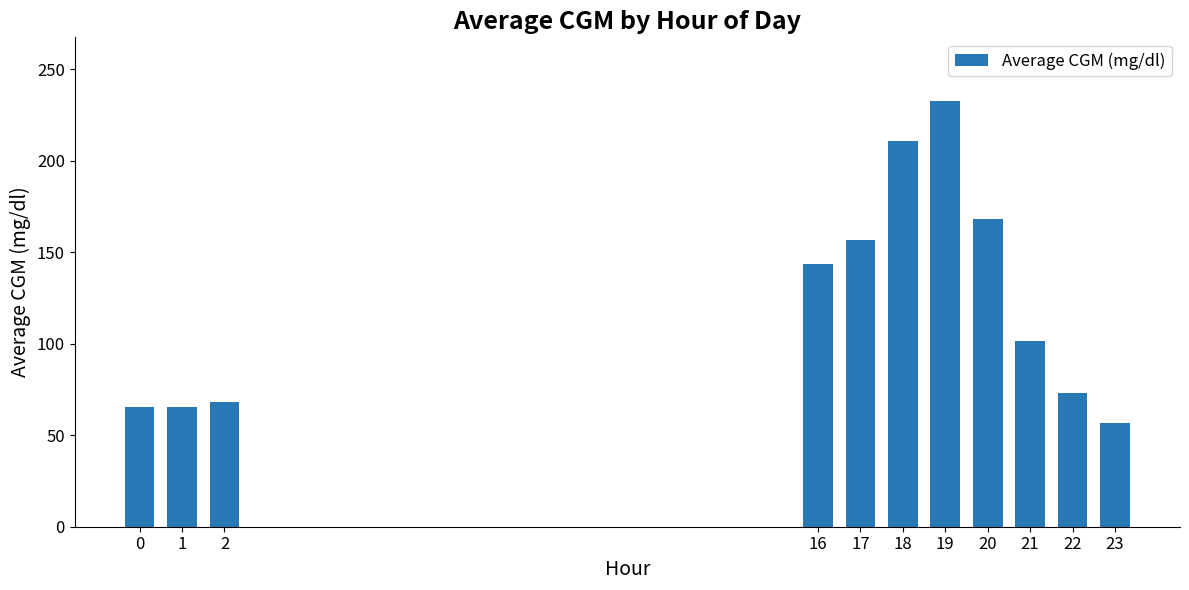

Approximately how many times larger is the value at 21 compared to 17?

0.6